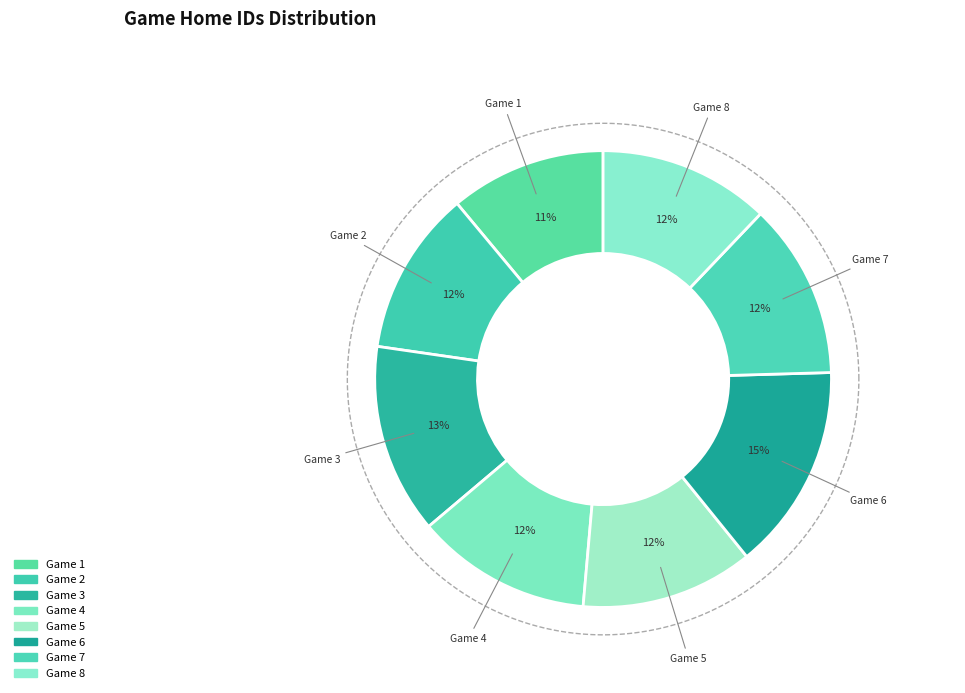

To the nearest percent, what is the average slice percentage?

12%